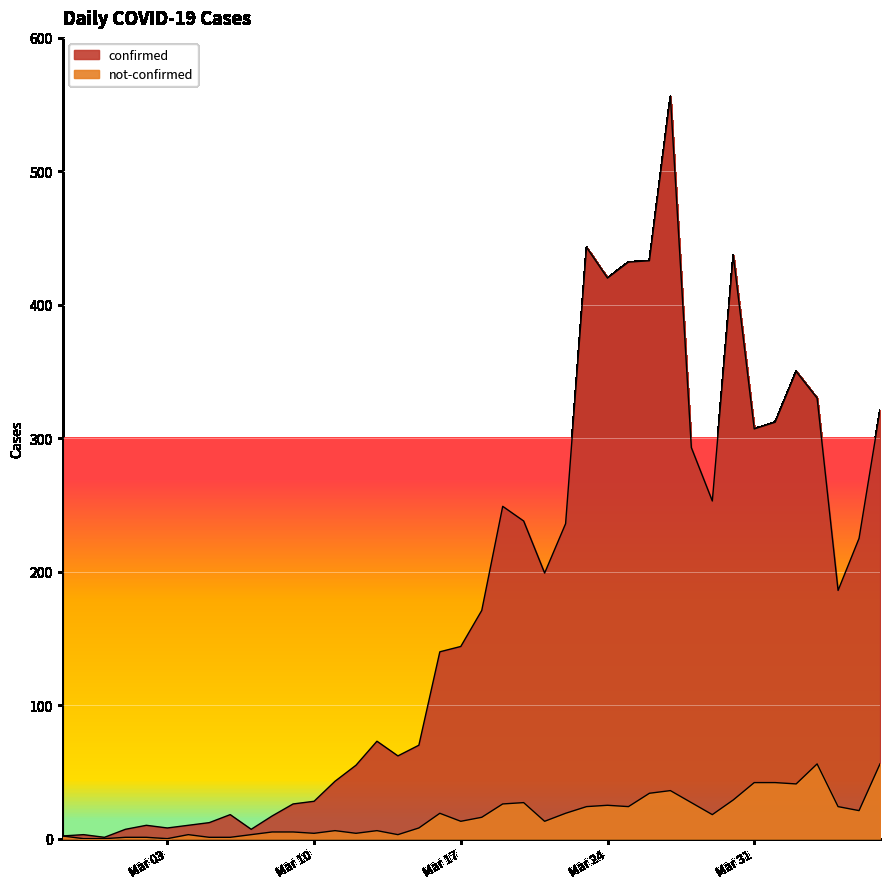

At which label is confirmed closest to 278?

2020-03-28